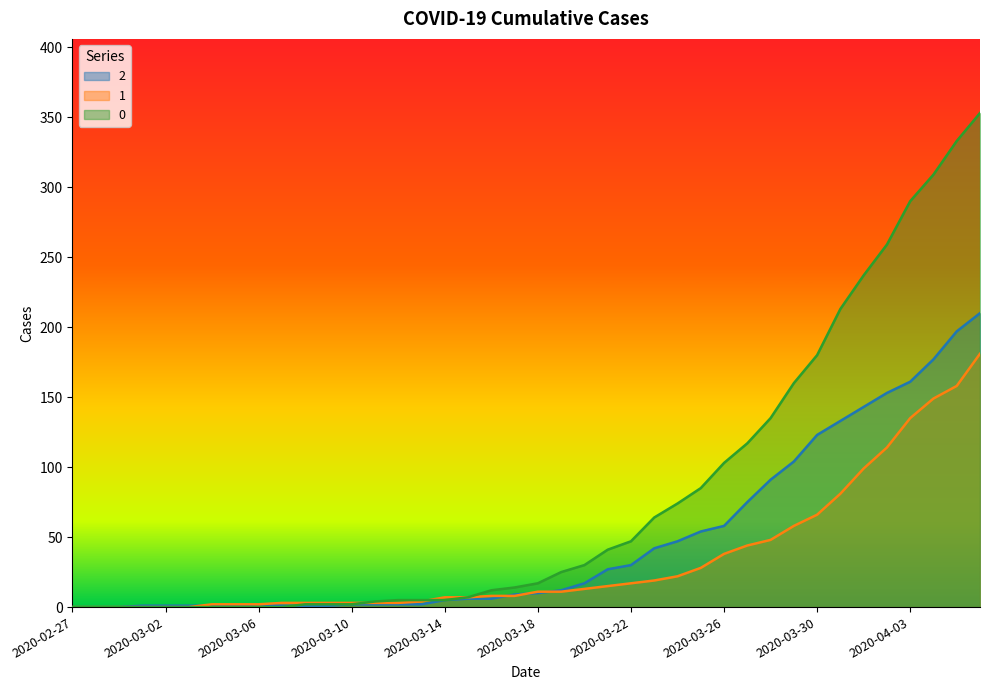

Reading left to right, extract all data points from this chart.

0: 2020-02-27=0	2020-02-28=0	2020-02-29=0	2020-03-01=0	2020-03-02=0	2020-03-03=0	2020-03-04=0	2020-03-05=0	2020-03-06=0	2020-03-07=0	2020-03-08=2	2020-03-09=2	2020-03-10=2	2020-03-11=4	2020-03-12=5	2020-03-13=5	2020-03-14=5	2020-03-15=7	2020-03-16=12	2020-03-17=14	2020-03-18=17	2020-03-19=25	2020-03-20=30	2020-03-21=41	2020-03-22=47	2020-03-23=64	2020-03-24=74	2020-03-25=85	2020-03-26=103	2020-03-27=117	2020-03-28=135	2020-03-29=160	2020-03-30=180	2020-03-31=213	2020-04-01=237	2020-04-02=259	2020-04-03=290	2020-04-04=309	2020-04-05=333	2020-04-06=353
1: 2020-02-27=0	2020-02-28=0	2020-02-29=0	2020-03-01=0	2020-03-02=0	2020-03-03=0	2020-03-04=2	2020-03-05=2	2020-03-06=2	2020-03-07=3	2020-03-08=3	2020-03-09=3	2020-03-10=3	2020-03-11=3	2020-03-12=3	2020-03-13=4	2020-03-14=7	2020-03-15=7	2020-03-16=8	2020-03-17=8	2020-03-18=11	2020-03-19=11	2020-03-20=13	2020-03-21=15	2020-03-22=17	2020-03-23=19	2020-03-24=22	2020-03-25=28	2020-03-26=38	2020-03-27=44	2020-03-28=48	2020-03-29=58	2020-03-30=66	2020-03-31=81	2020-04-01=99	2020-04-02=114	2020-04-03=135	2020-04-04=149	2020-04-05=158	2020-04-06=181
2: 2020-02-27=0	2020-02-28=0	2020-02-29=0	2020-03-01=1	2020-03-02=1	2020-03-03=1	2020-03-04=1	2020-03-05=1	2020-03-06=2	2020-03-07=1	2020-03-08=1	2020-03-09=1	2020-03-10=2	2020-03-11=2	2020-03-12=2	2020-03-13=2	2020-03-14=5	2020-03-15=6	2020-03-16=6	2020-03-17=9	2020-03-18=10	2020-03-19=12	2020-03-20=17	2020-03-21=27	2020-03-22=30	2020-03-23=42	2020-03-24=47	2020-03-25=54	2020-03-26=58	2020-03-27=75	2020-03-28=91	2020-03-29=104	2020-03-30=123	2020-03-31=133	2020-04-01=143	2020-04-02=153	2020-04-03=161	2020-04-04=177	2020-04-05=197	2020-04-06=210